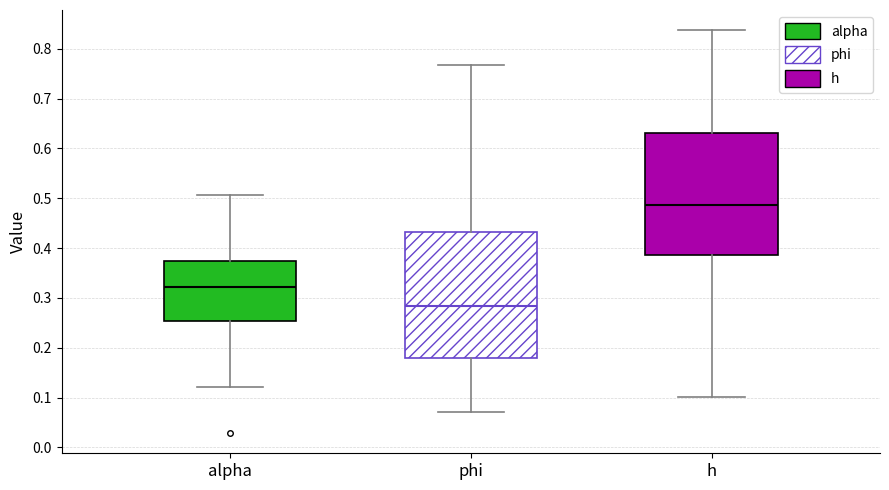

Where does the median line of the box for alpha sit on the y-axis? The values are not printed on the chart, so give them approximately, as read against the axis.

0.32